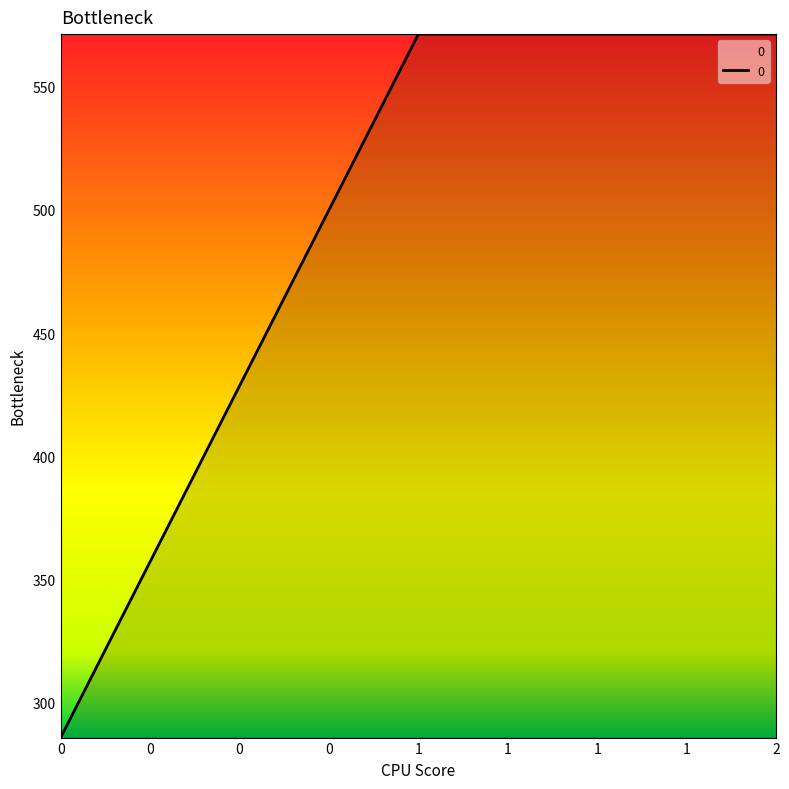

What is the difference between the maximum and minimum values?

285.7